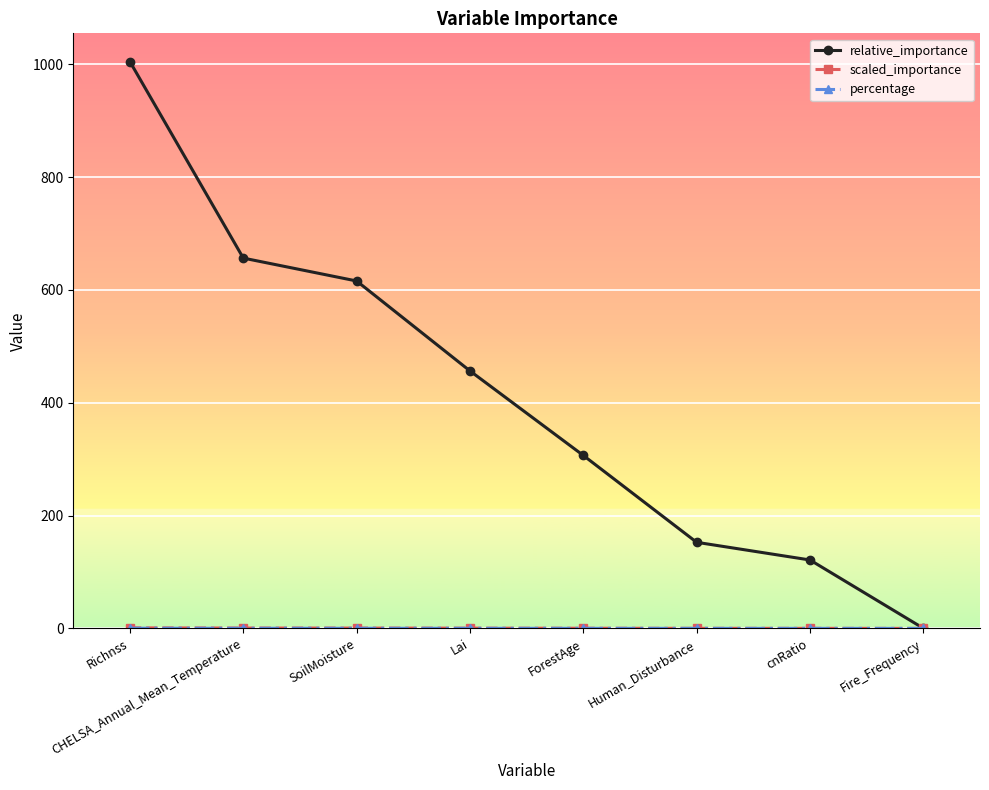

At how many categories does at least one series exceed 221?

5